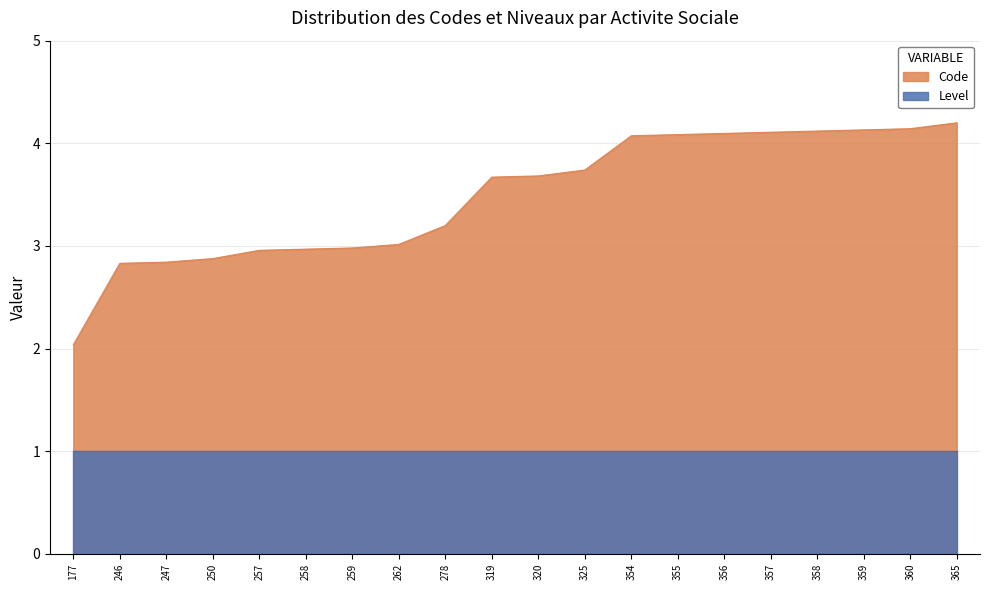

Does the chart have visible grid lines?

Yes